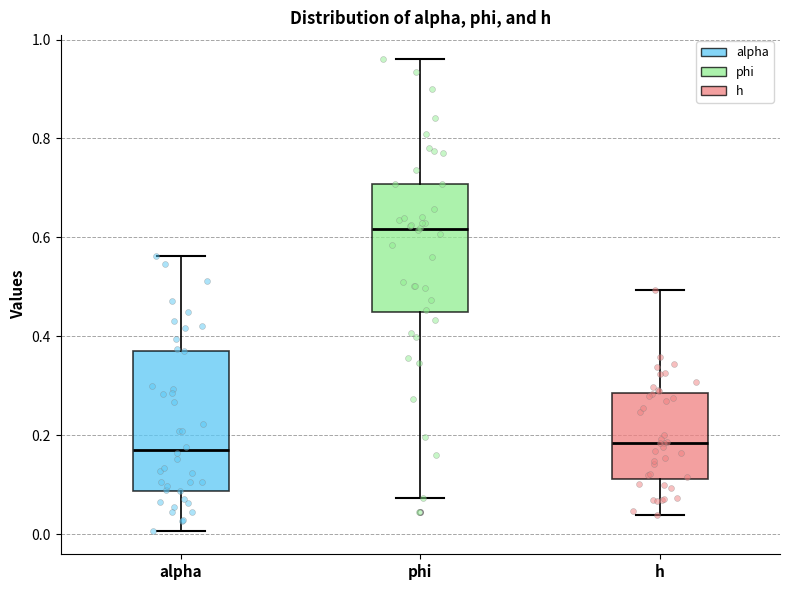

Which box is the tallest, from its lower edge to its upper edge?

alpha